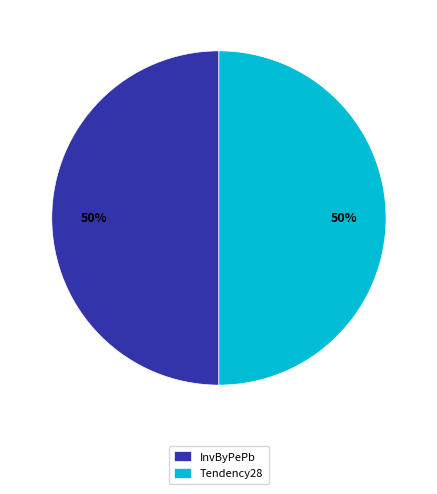

Is the sum of InvByPePb and Tendency28 greater than half?

Yes